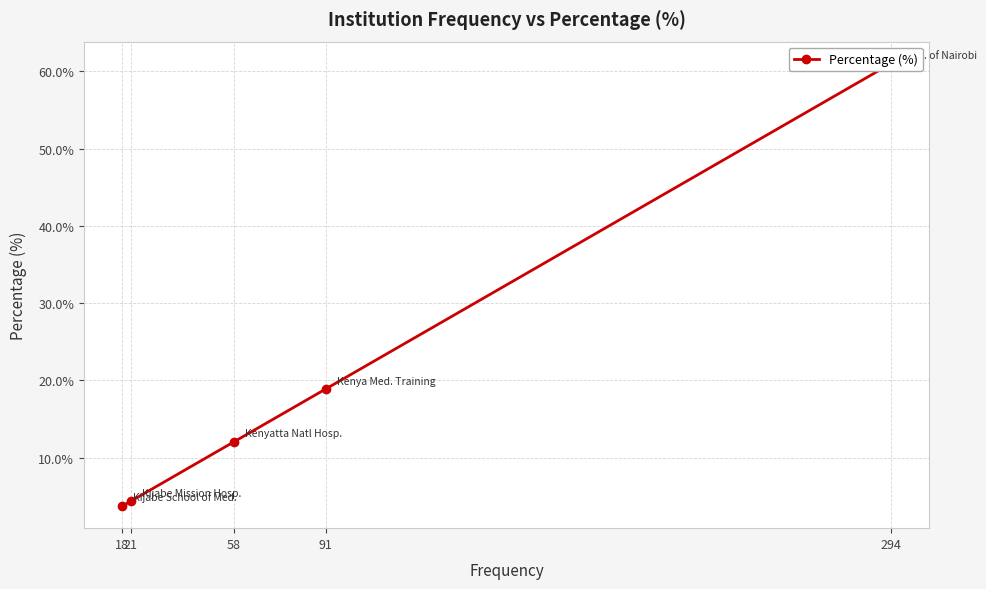

The chart shows a value of 7.8 at 21. True or false?

False